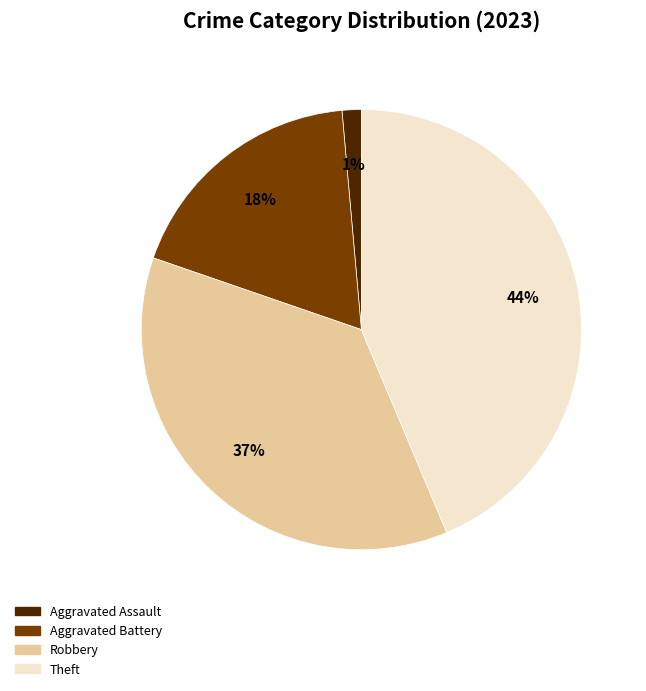

How many slices are in this pie chart?

4